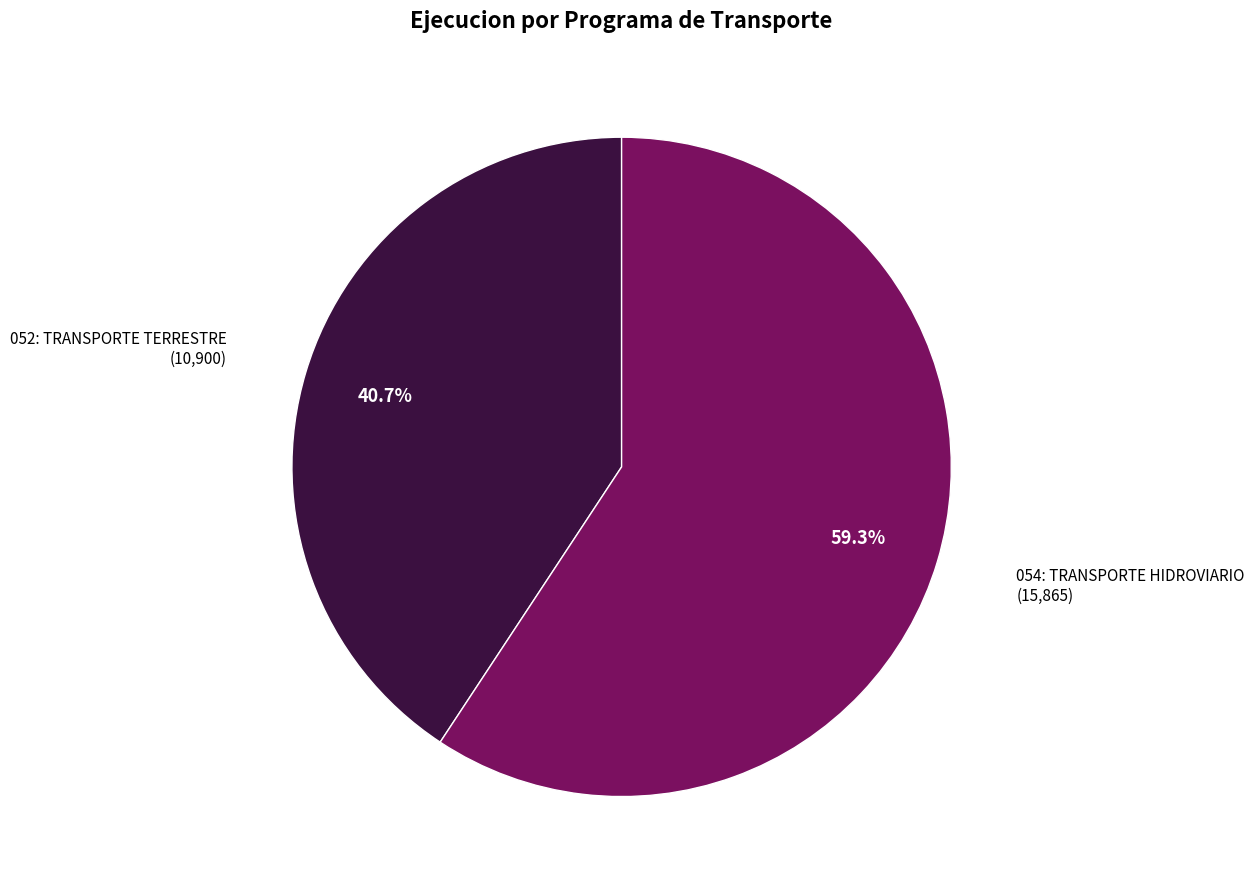

Is there any slice that represents more than half of the pie?

Yes